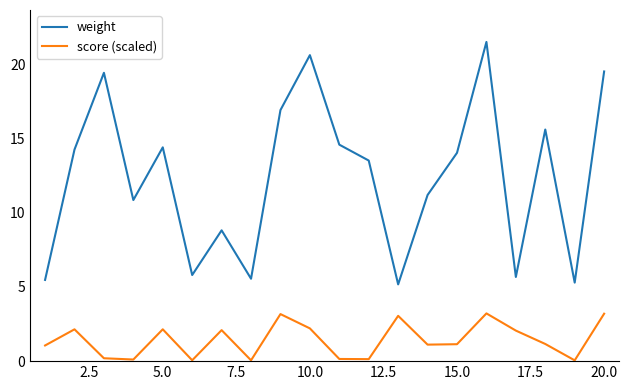

Which series has the largest total across all categories?

weight